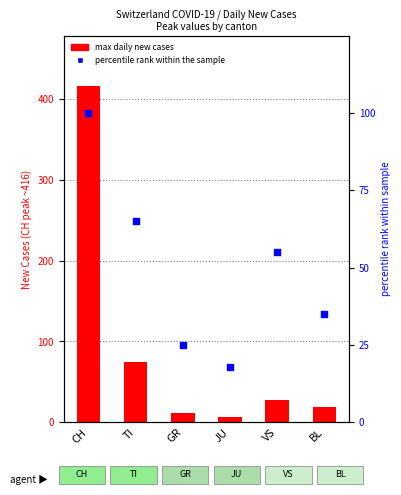

At how many categories does at least one series exceed 54?

3